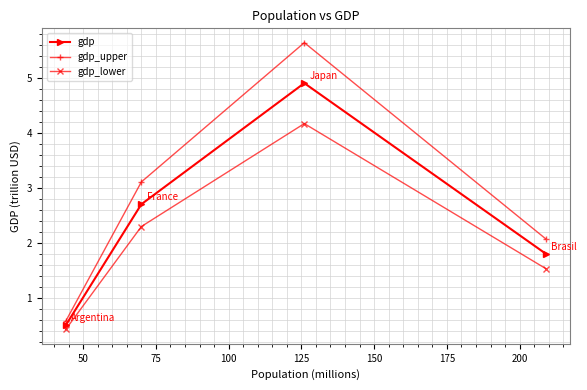

What is the average value of the gdp_lower series?

2.1